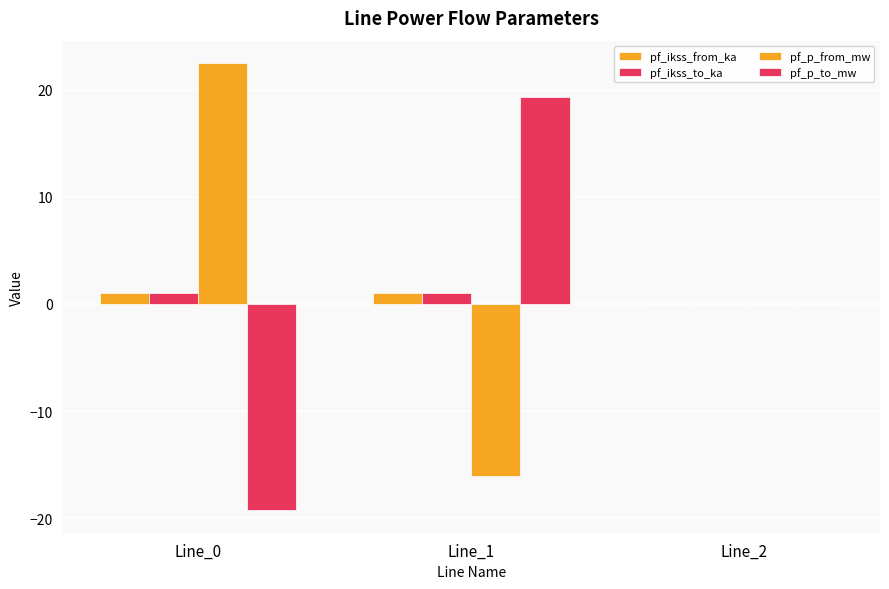

Is it true that pf_p_to_mw equals 0.0 at Line_2?

True